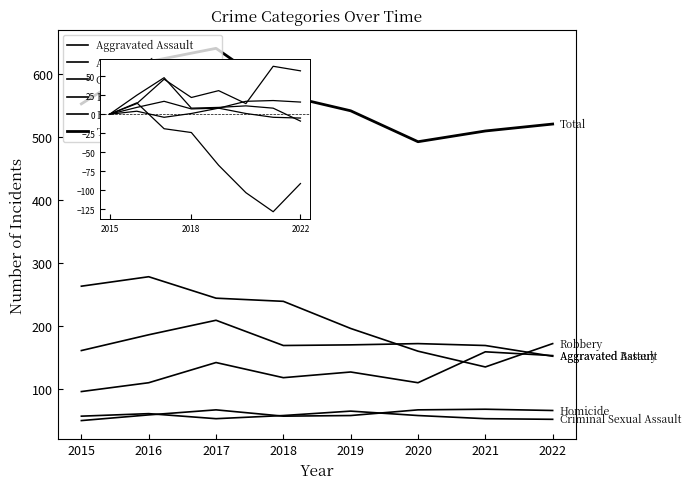

Is it true that Total equals 509 at 2021?

True